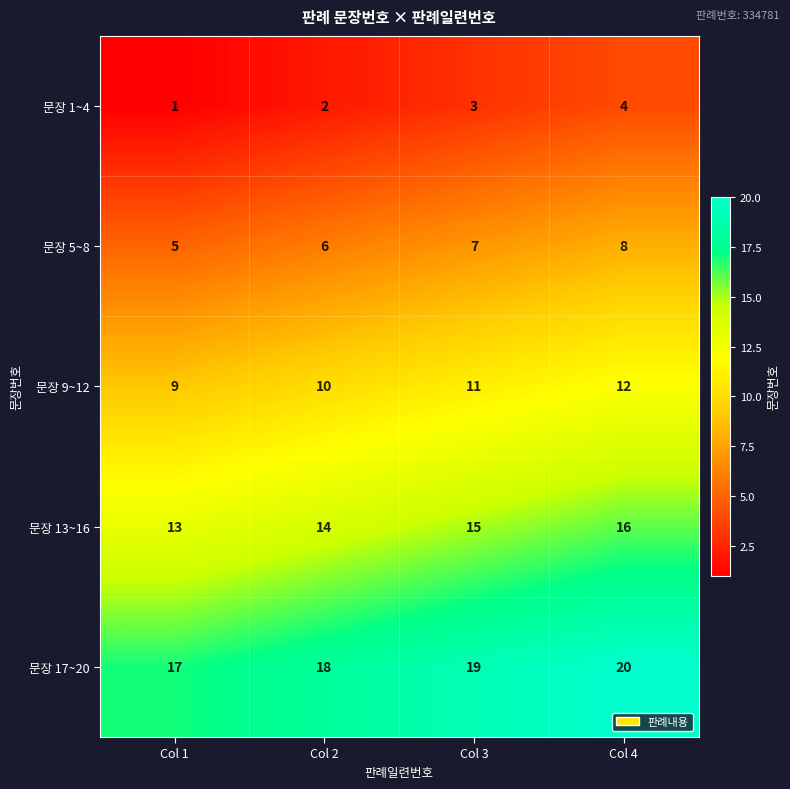

True or false: 문장 5~8 has a value of 4 at Col 4.

False